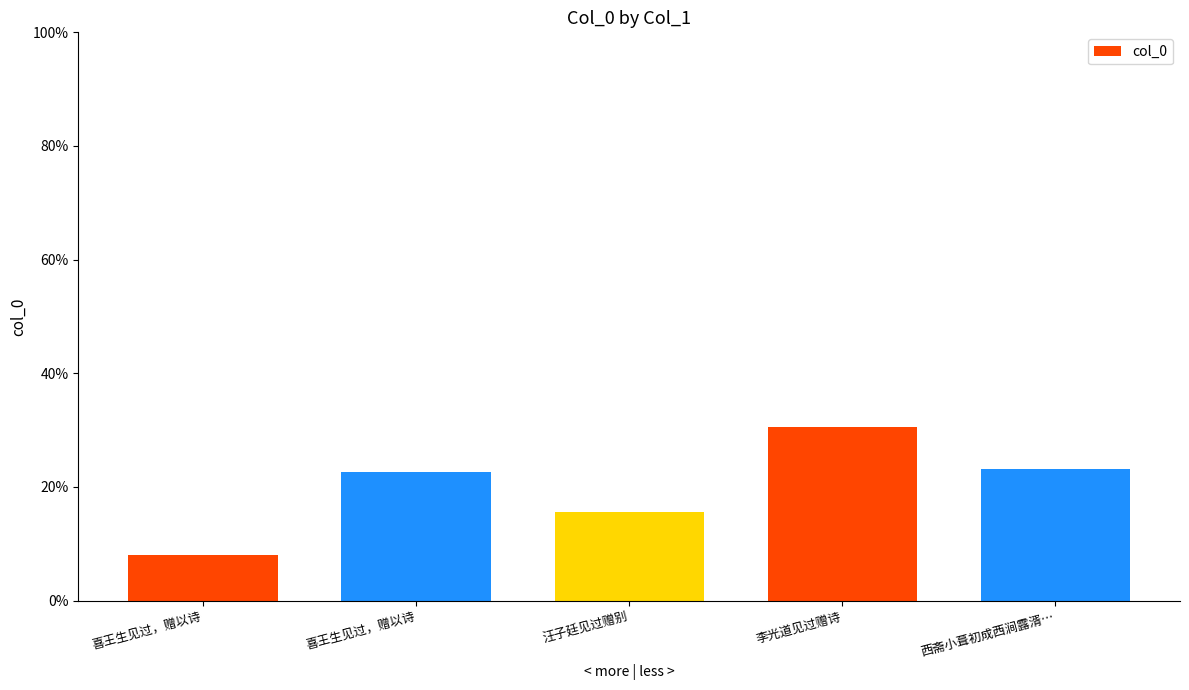

What is the change in value from 喜王生见过，赠以诗 to 汪子廷见过赠别?

-7.1